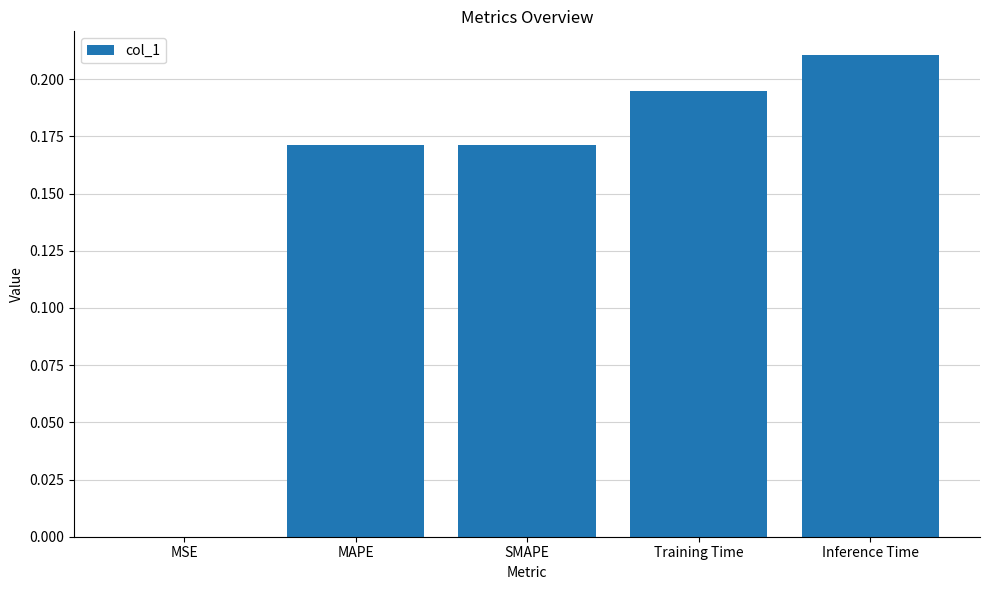

The value at SMAPE is 0.3. True or false?

False